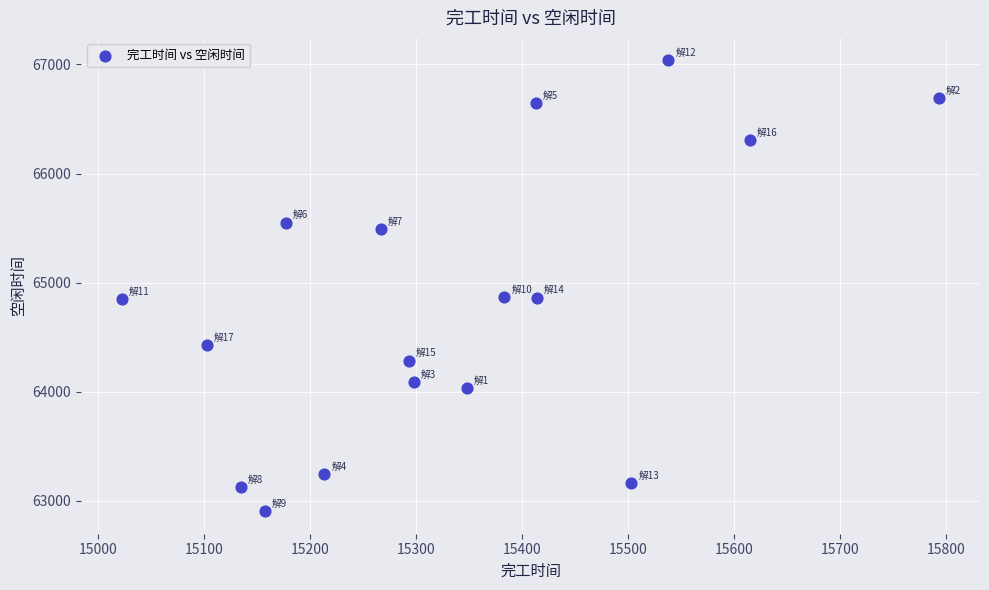

What is the range of X values (max minus min)?

771.0